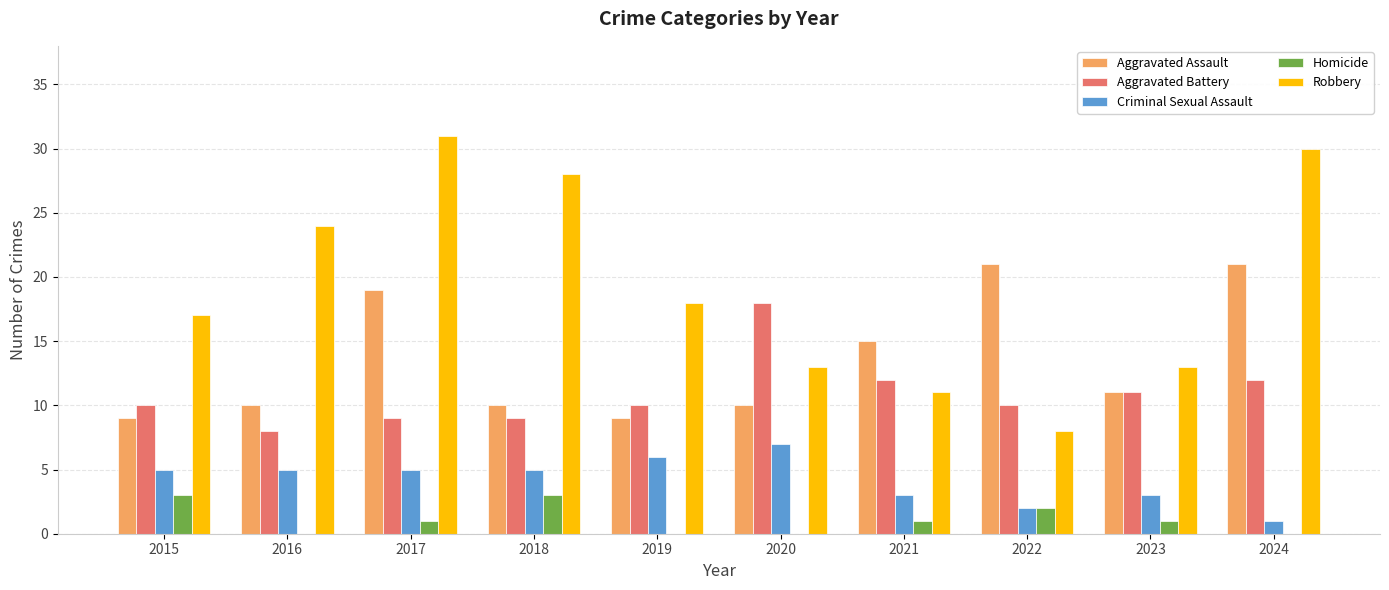

What is the sum of all Aggravated Battery values?

109